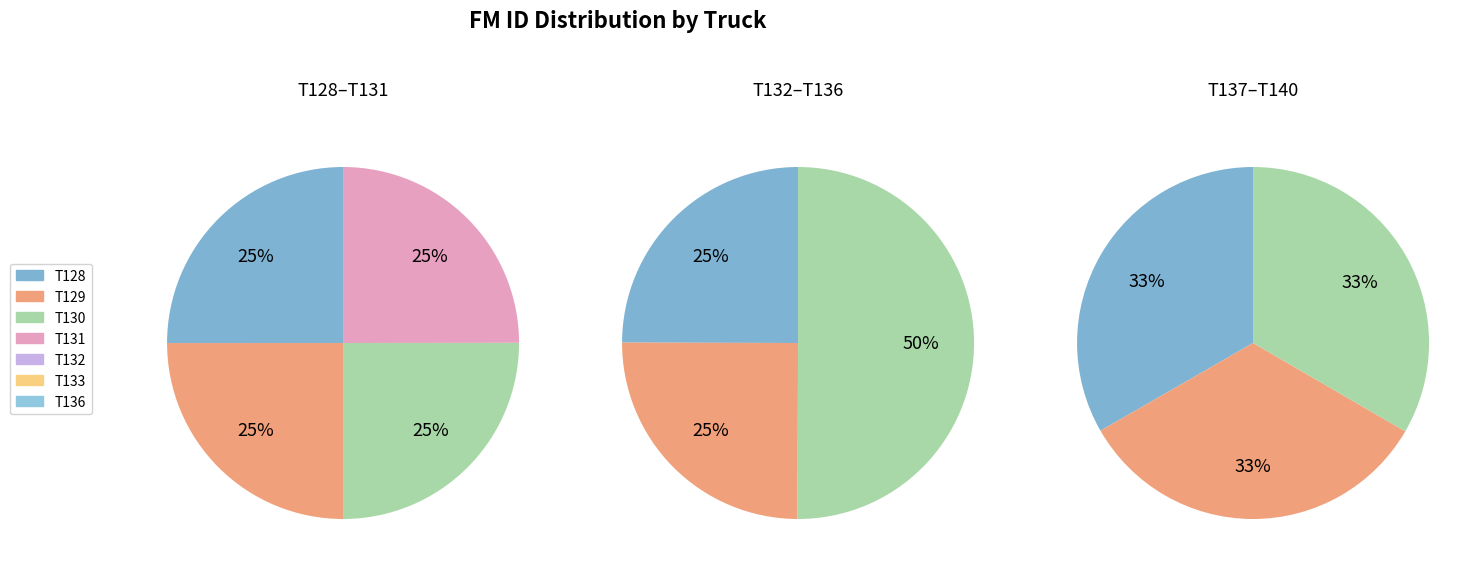

Which category has the smallest portion of the pie?

T132